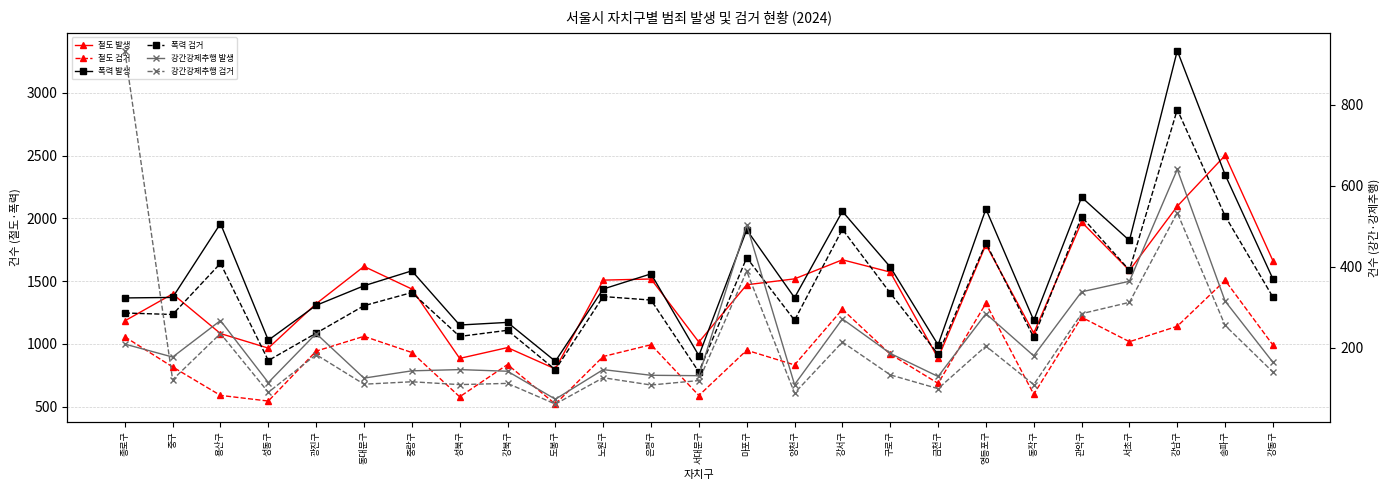

Which category has the lowest value in the 폭력 검거 series?

서대문구